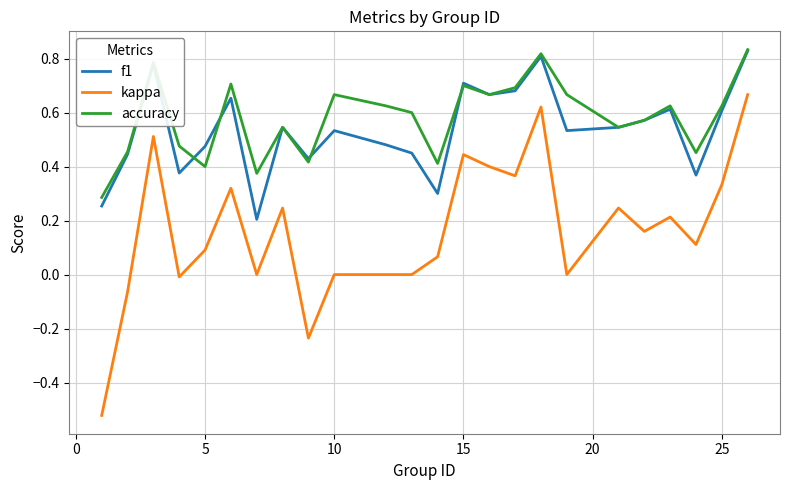

What are all the series names shown in the legend?

f1, kappa, accuracy